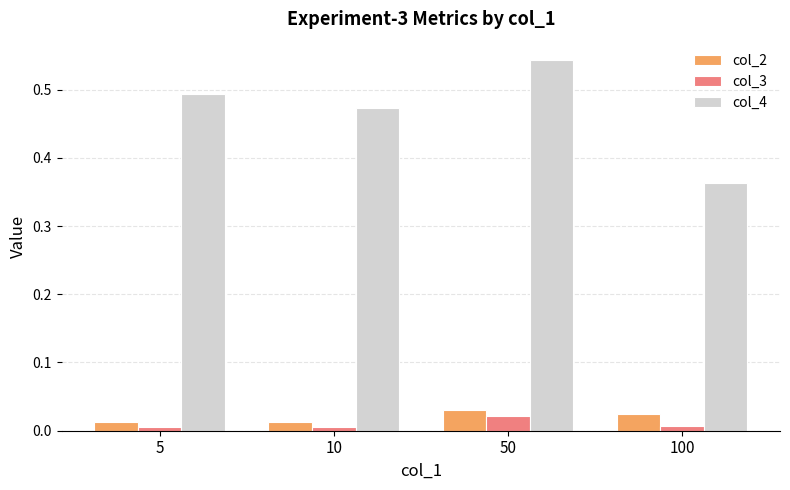

Are the bars horizontal?

No